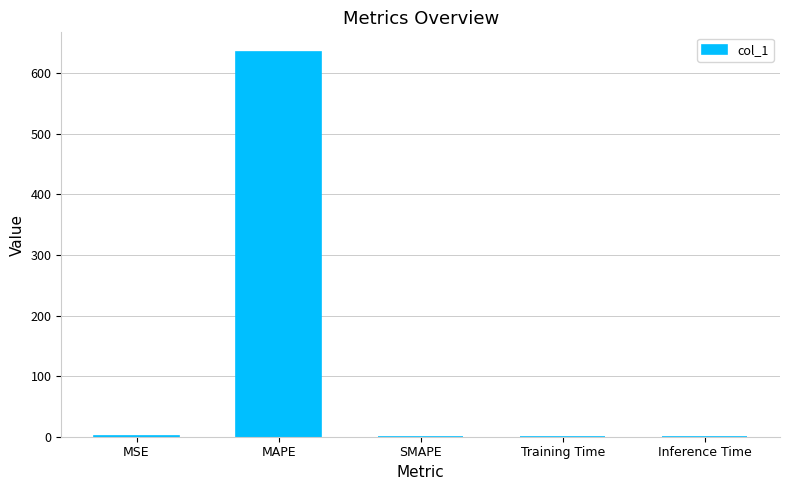

At which category does the chart reach its peak across all series?

MAPE